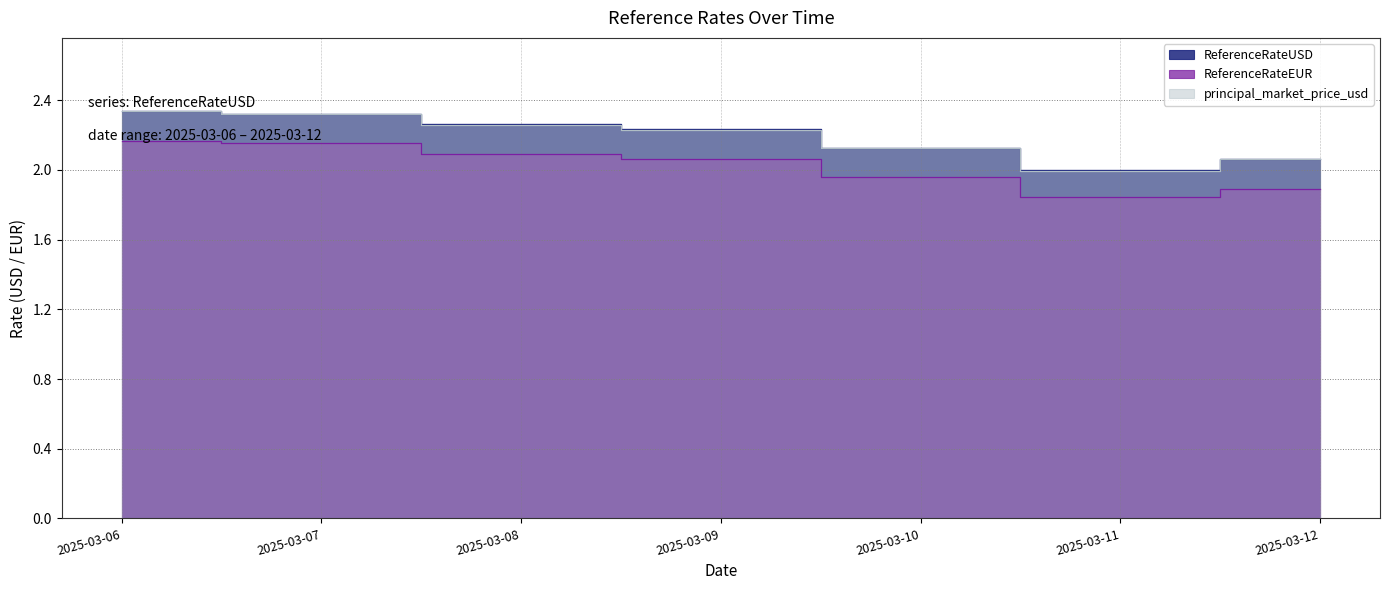

Which category has the highest value in the ReferenceRateEUR series?

2025-03-06